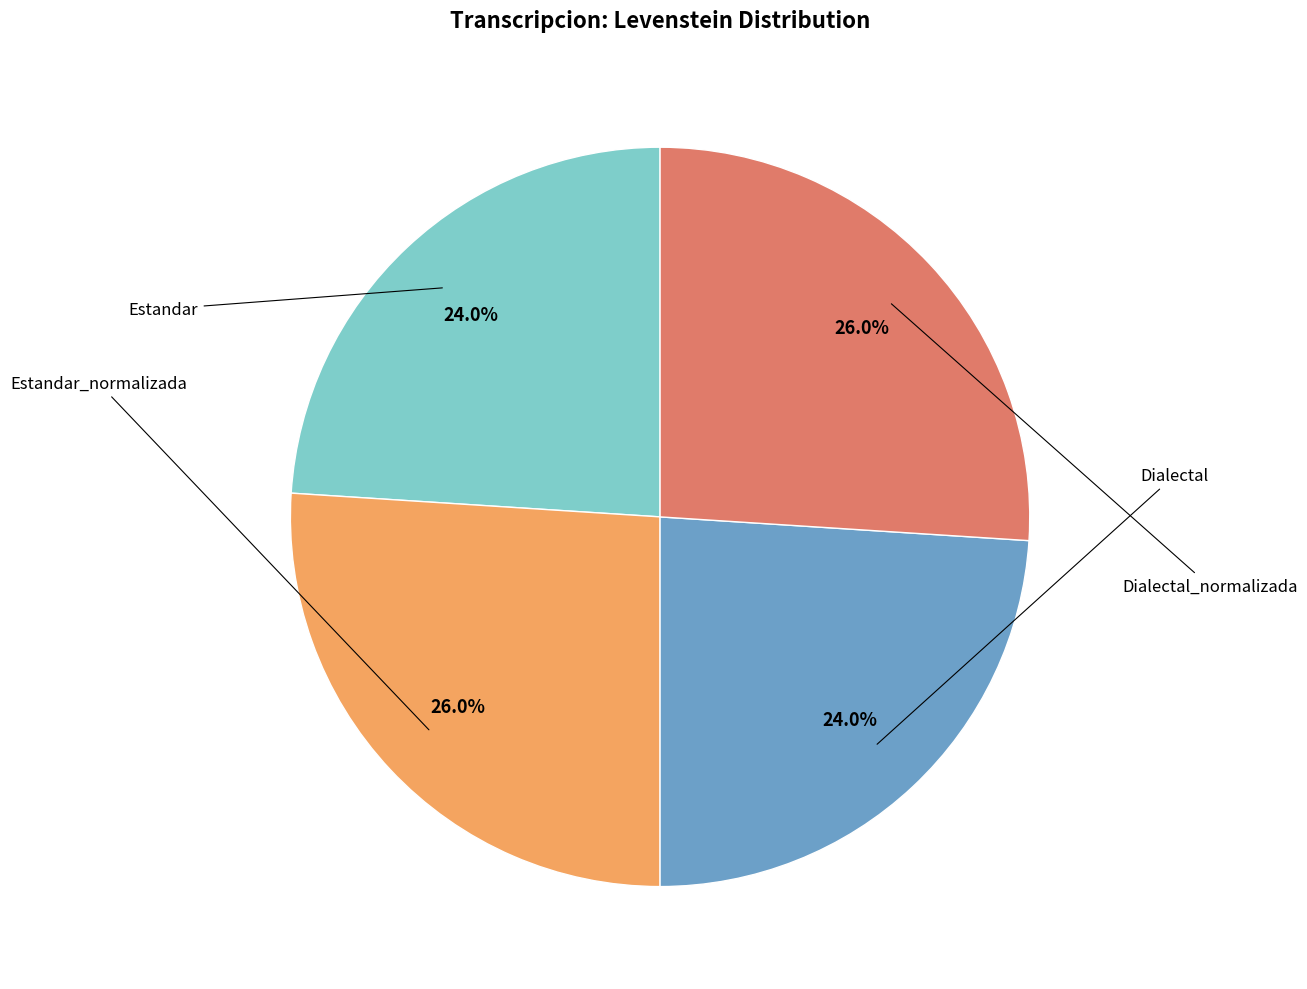

Does any single category account for the majority?

No